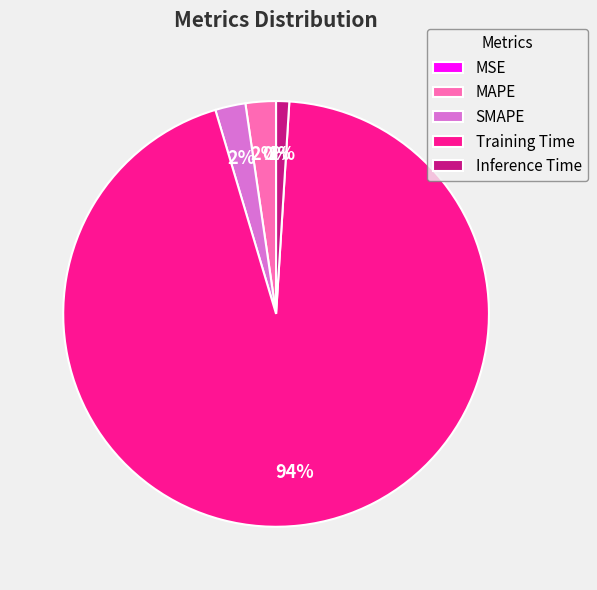

Does any single category account for the majority?

Yes